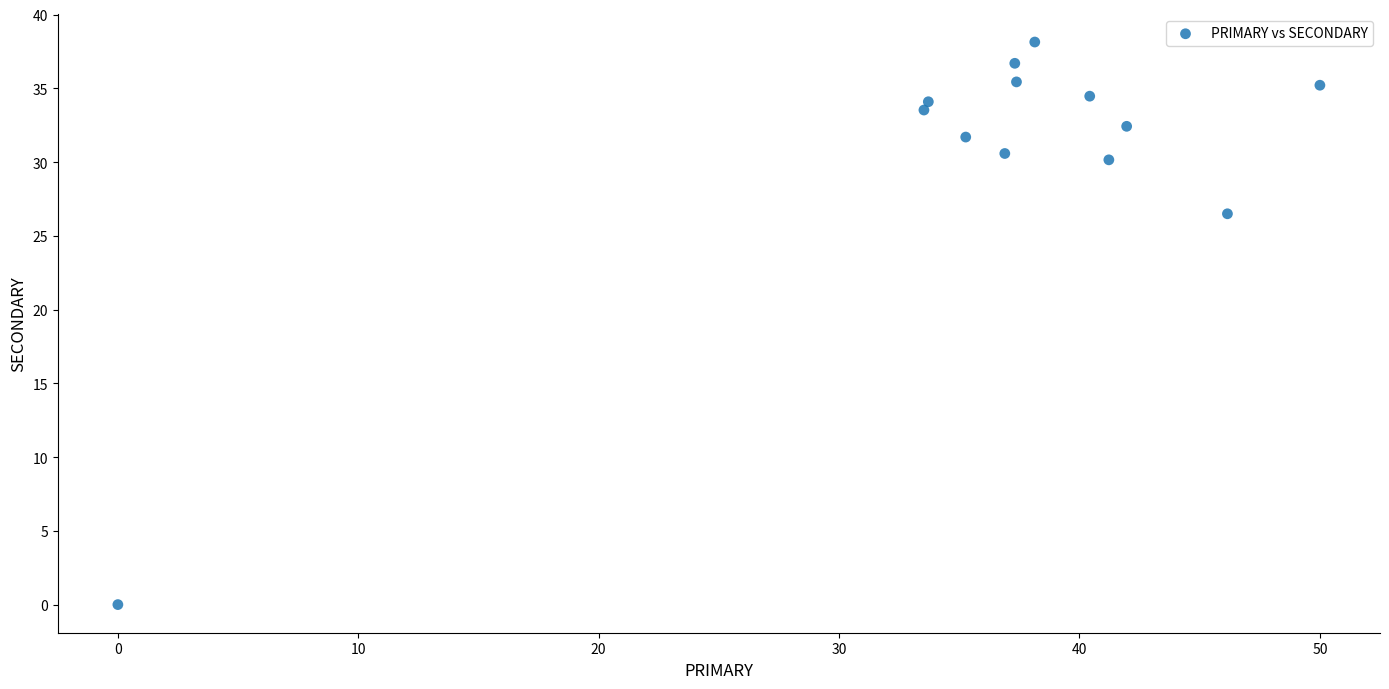

What is the range of X values (max minus min)?

50.0